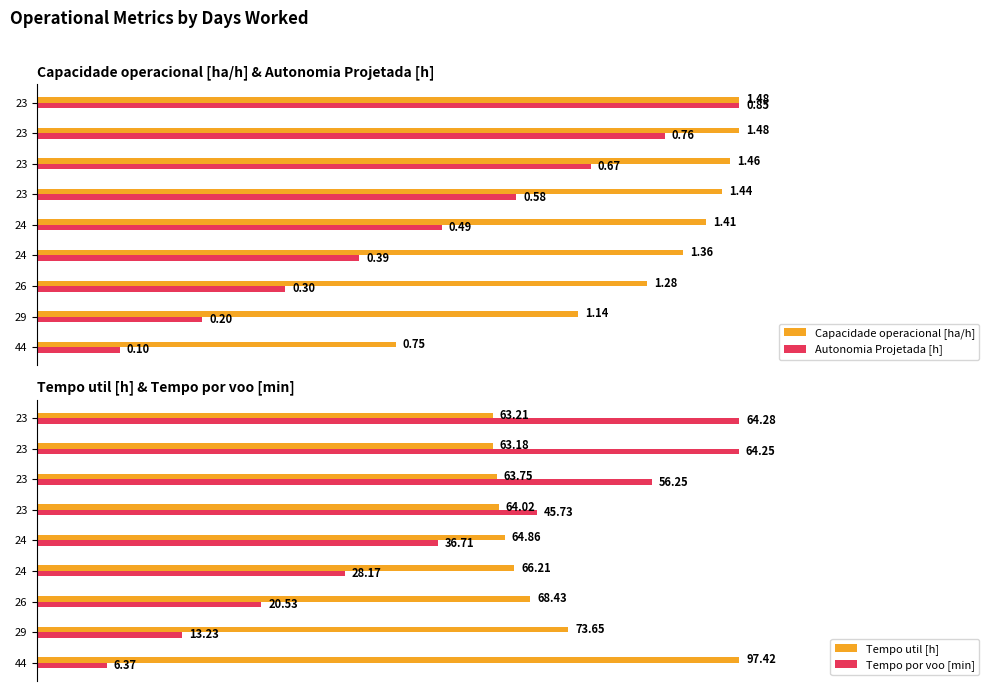

Read the Autonomia Projetada [h] value at 29.

0.2